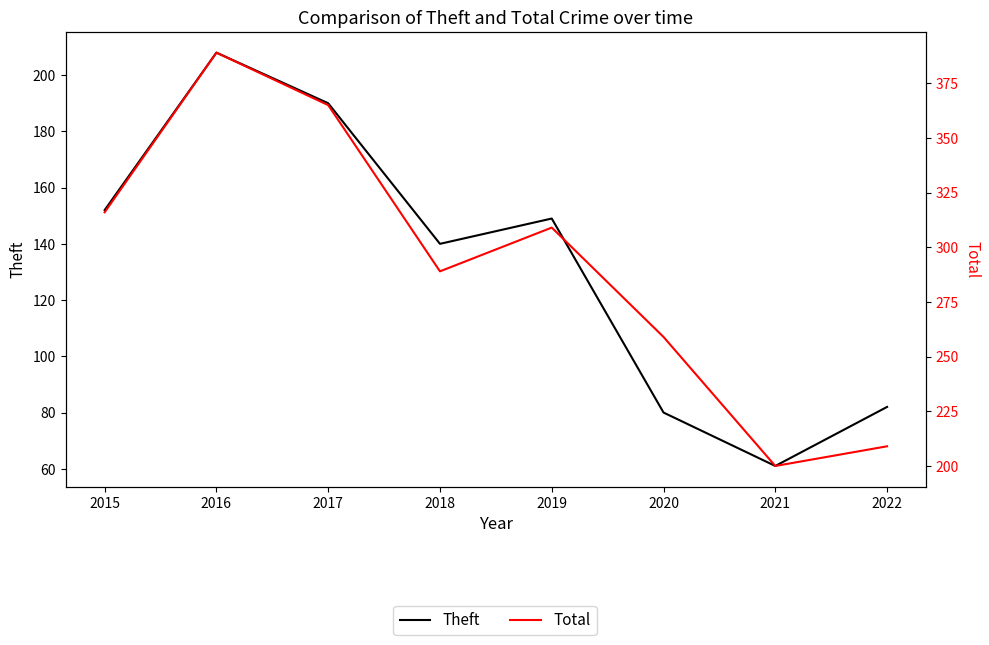

Does the chart display data point markers on the line(s)?

No